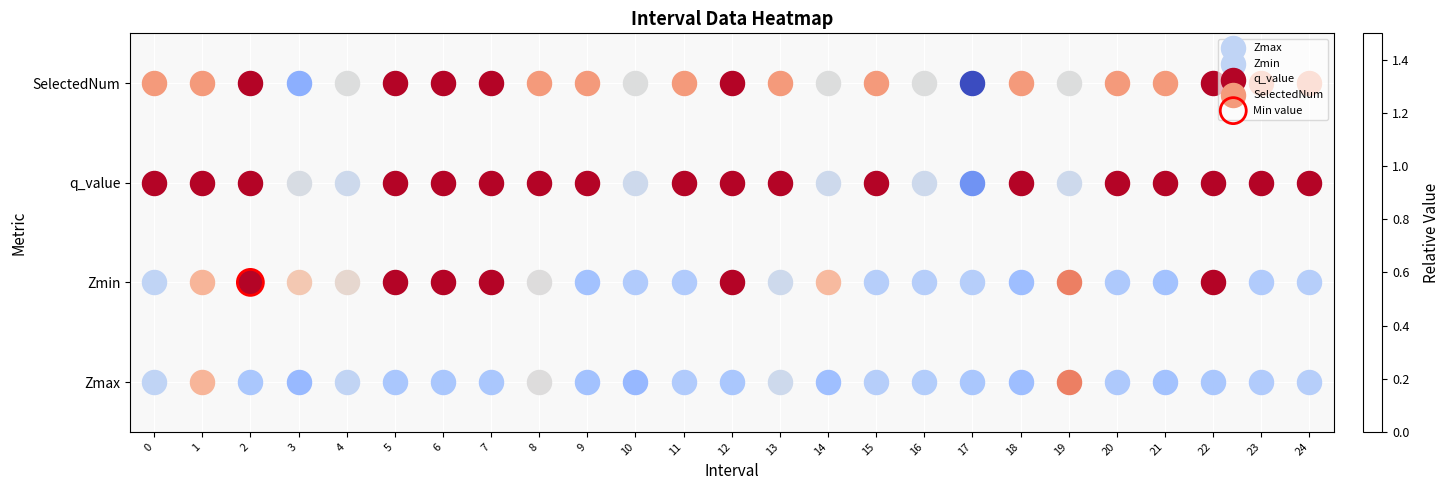

List the series in order of their overall mean, lowest first.

Zmin, Zmax, q_value, SelectedNum